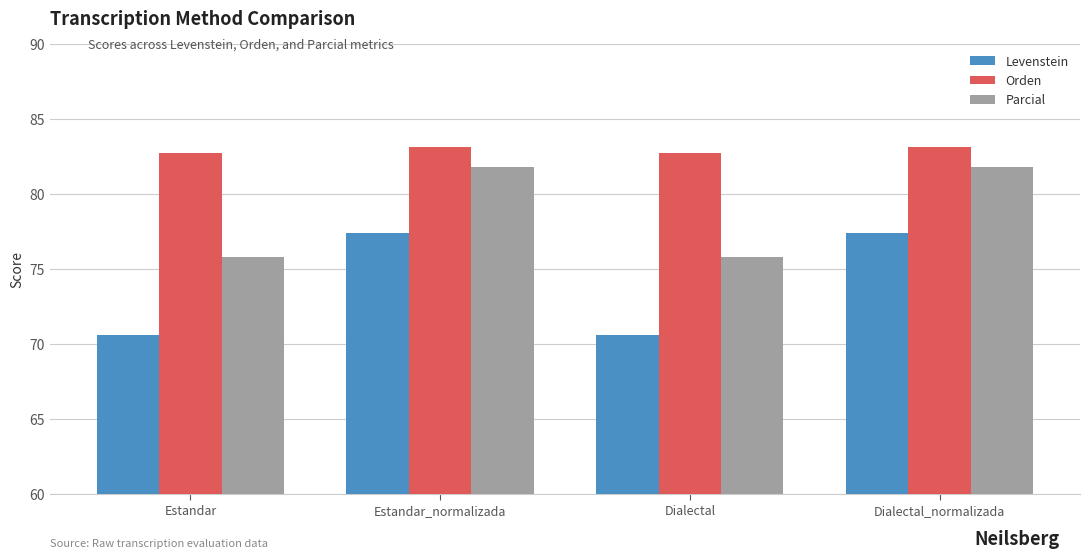

Rank the series at Estandar from highest to lowest value.

Orden, Parcial, Levenstein